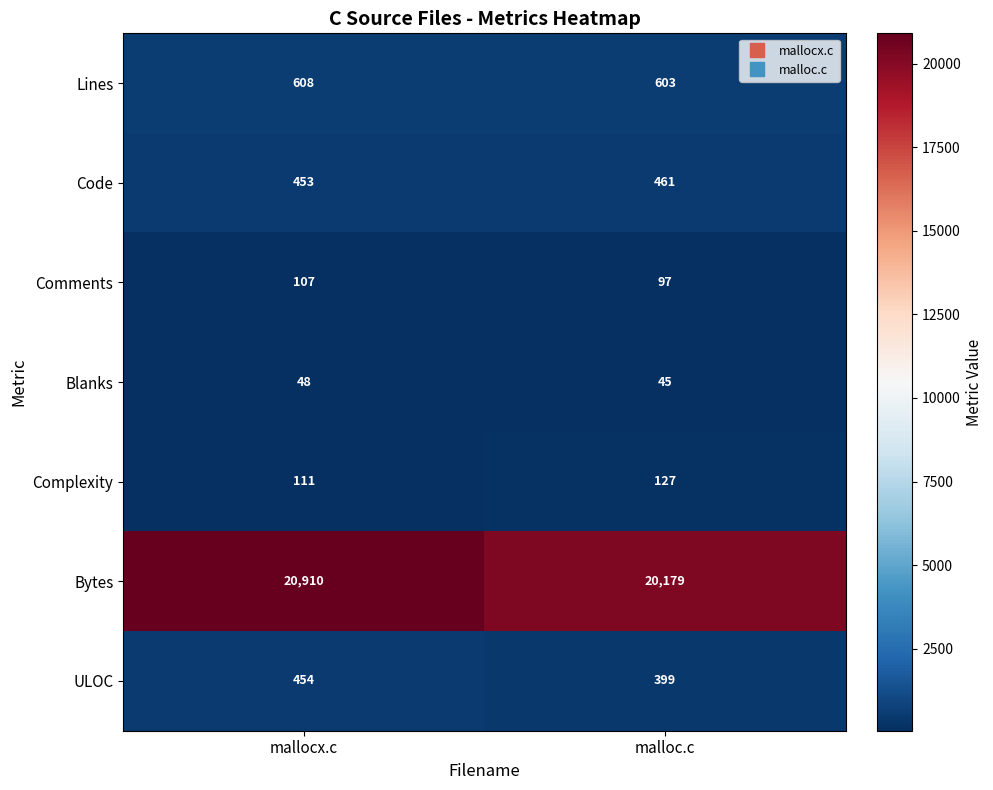

At which label does Code reach its minimum?

mallocx.c